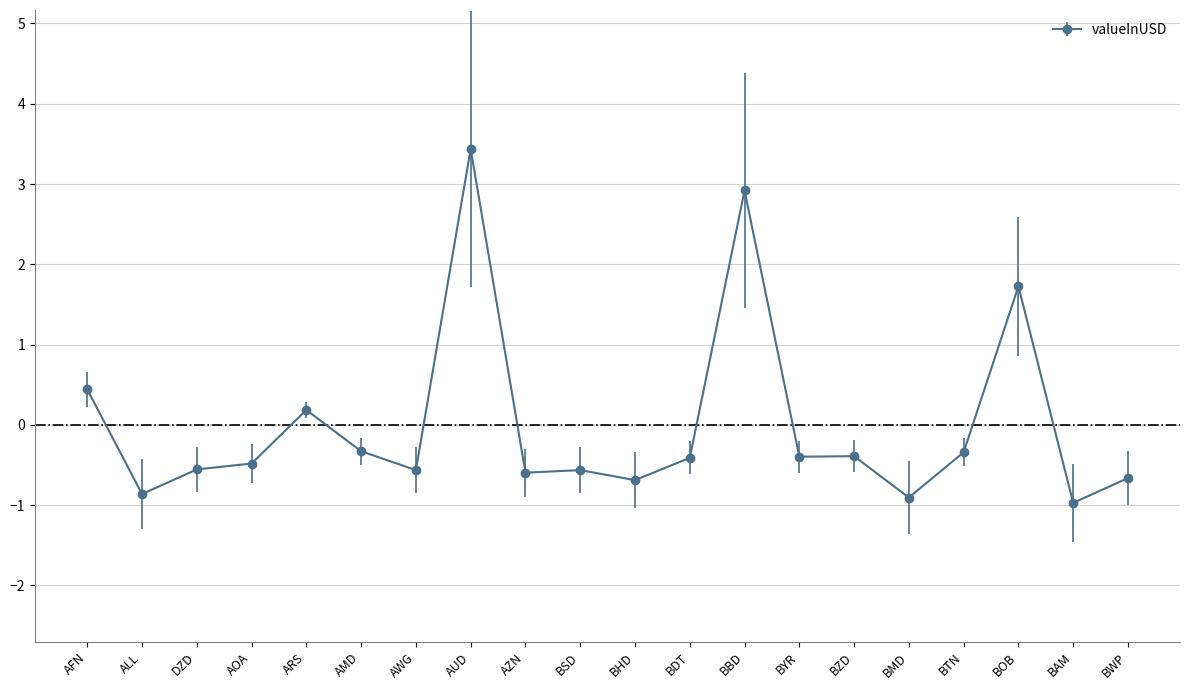

What is the label of the 8th point from the right?

BBD